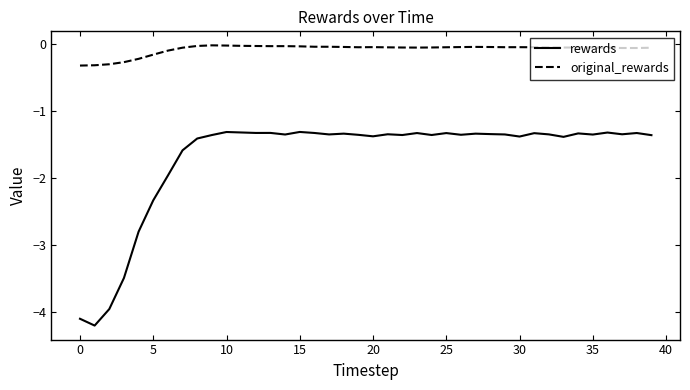

Which series has the widest spread of values?

rewards